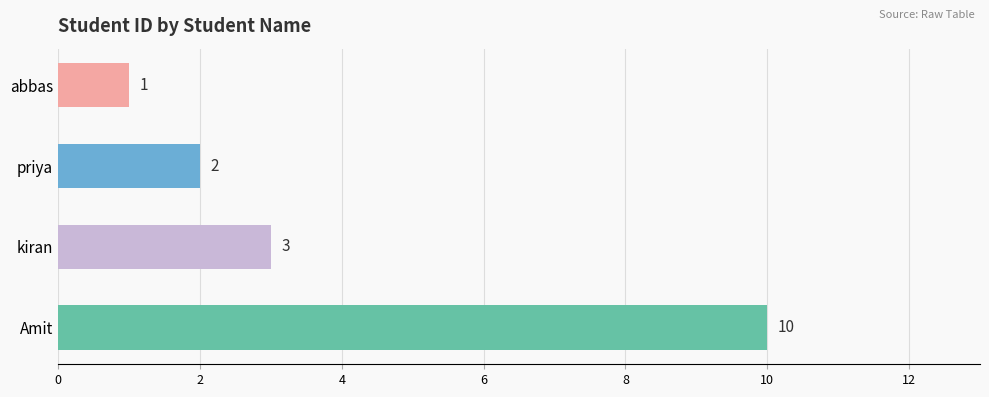

True or false: the data shows 4 at Amit.

False